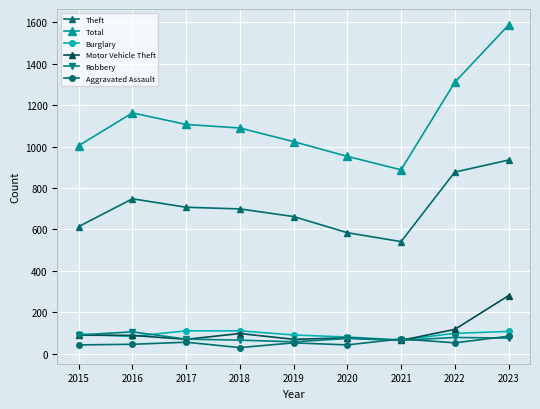

Which series has the largest total across all categories?

Total